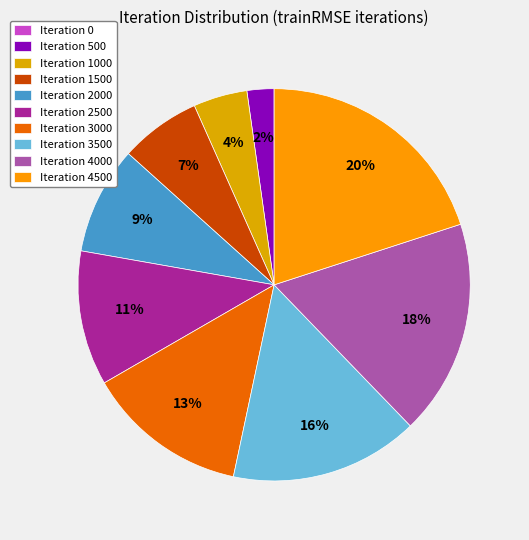

Rank the categories by value from highest to lowest.

Iteration 4500, Iteration 4000, Iteration 3500, Iteration 3000, Iteration 2500, Iteration 2000, Iteration 1500, Iteration 1000, Iteration 500, Iteration 0